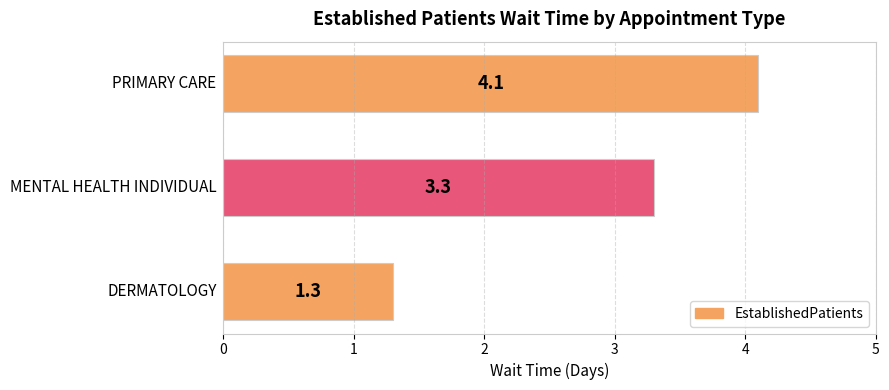

What is the difference between the maximum and minimum values?

2.8